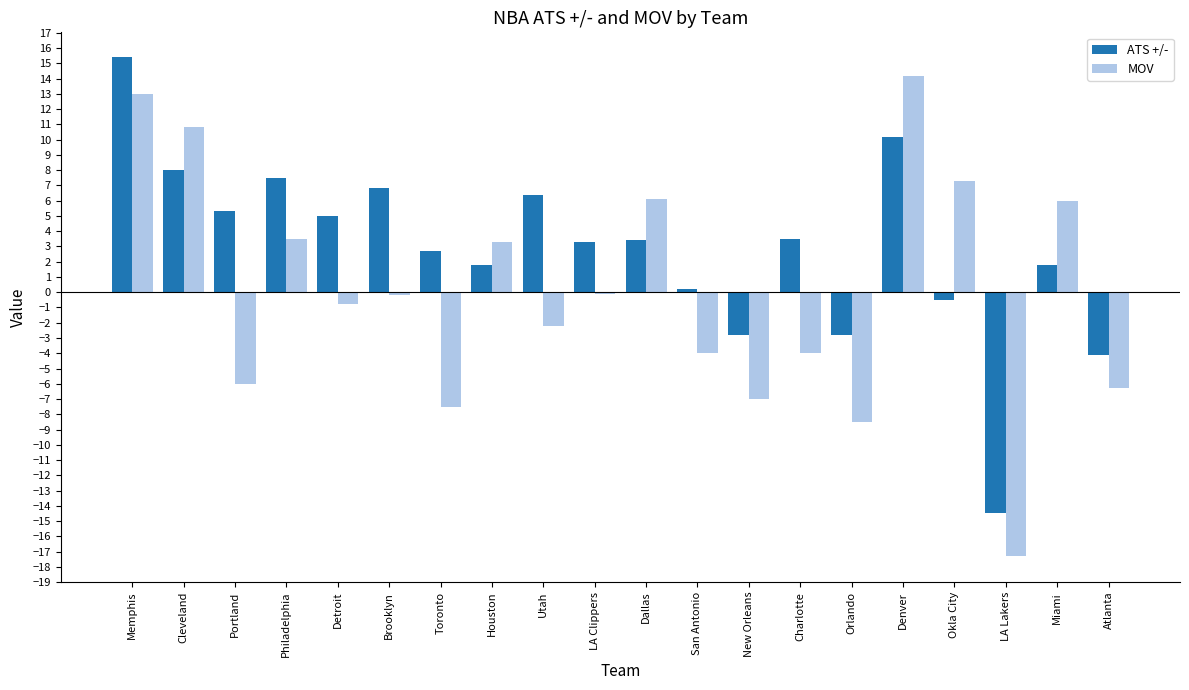

How many categories are shown in the chart?

20